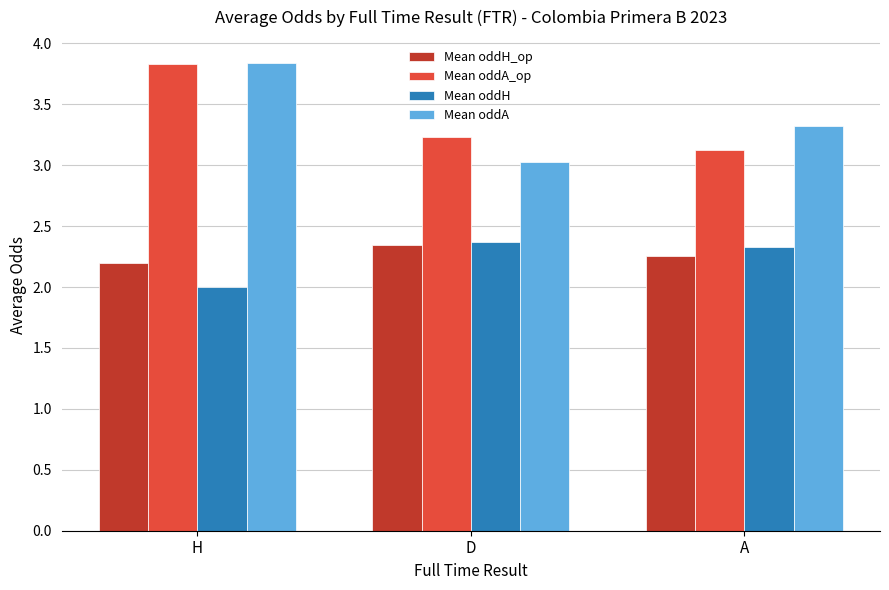

What is the approximate value of Mean oddH at D?

2.4